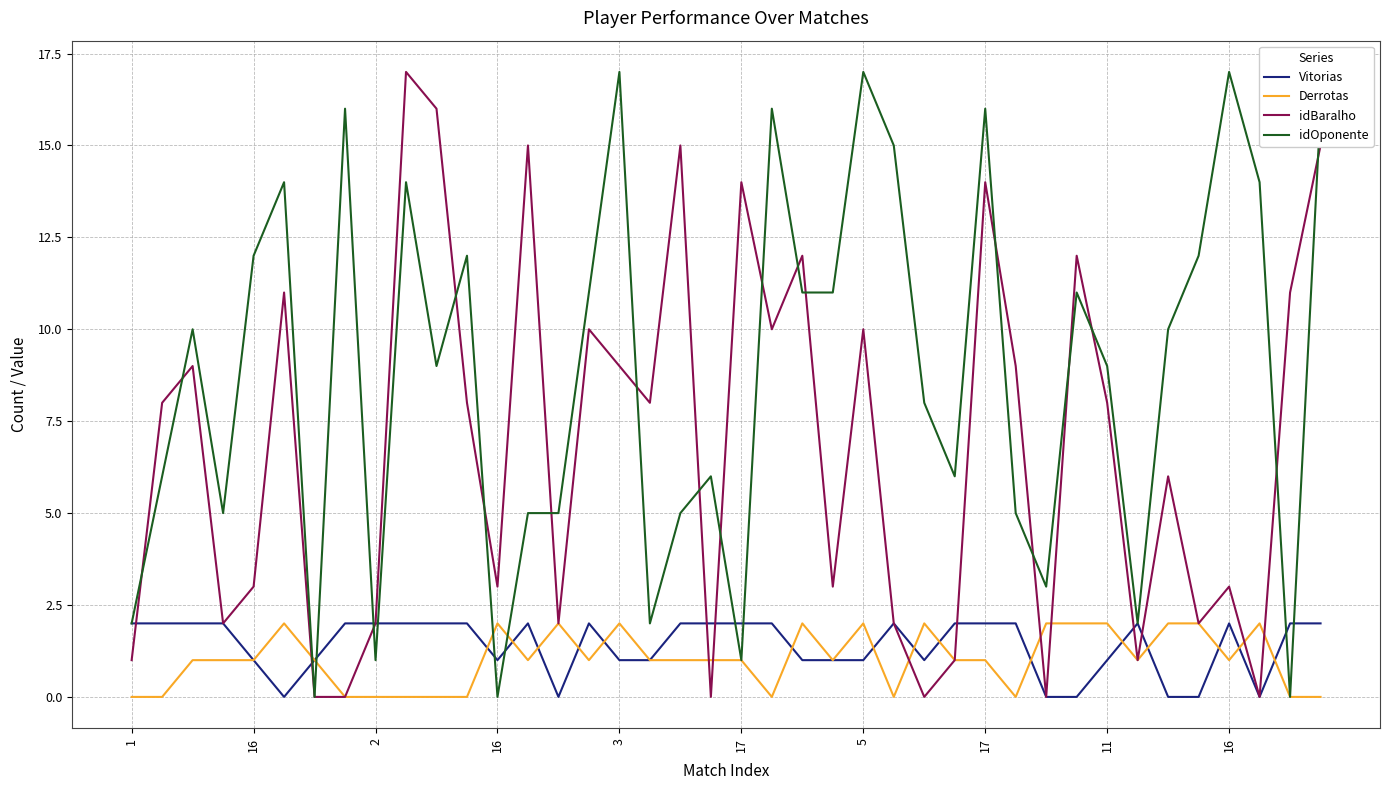

What is the maximum value shown in the chart?

17